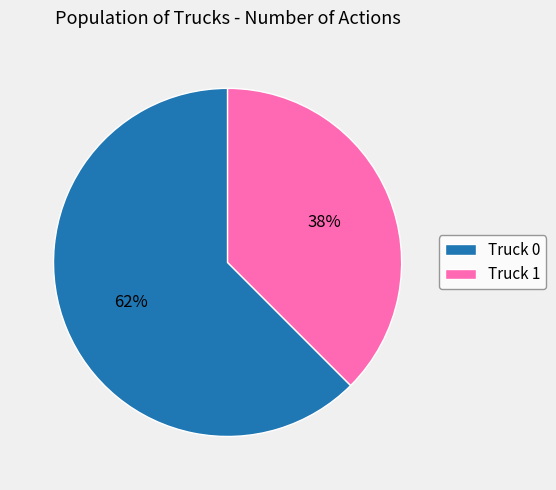

Is it true that Truck 1 is 48% of the pie?

False